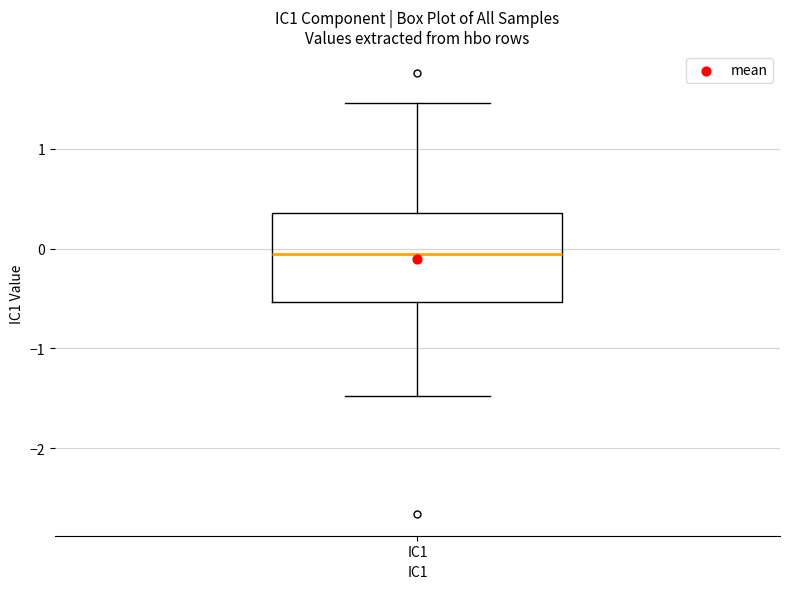

Transcribe this box plot: give where the median line is, the range the box spans, and where the two whiskers end, as read against the y-axis. The values are not printed on the chart, so give them approximately, as read against the axis.

median -0.1, box -0.5 to 0.4, whiskers -1.5 to 1.5